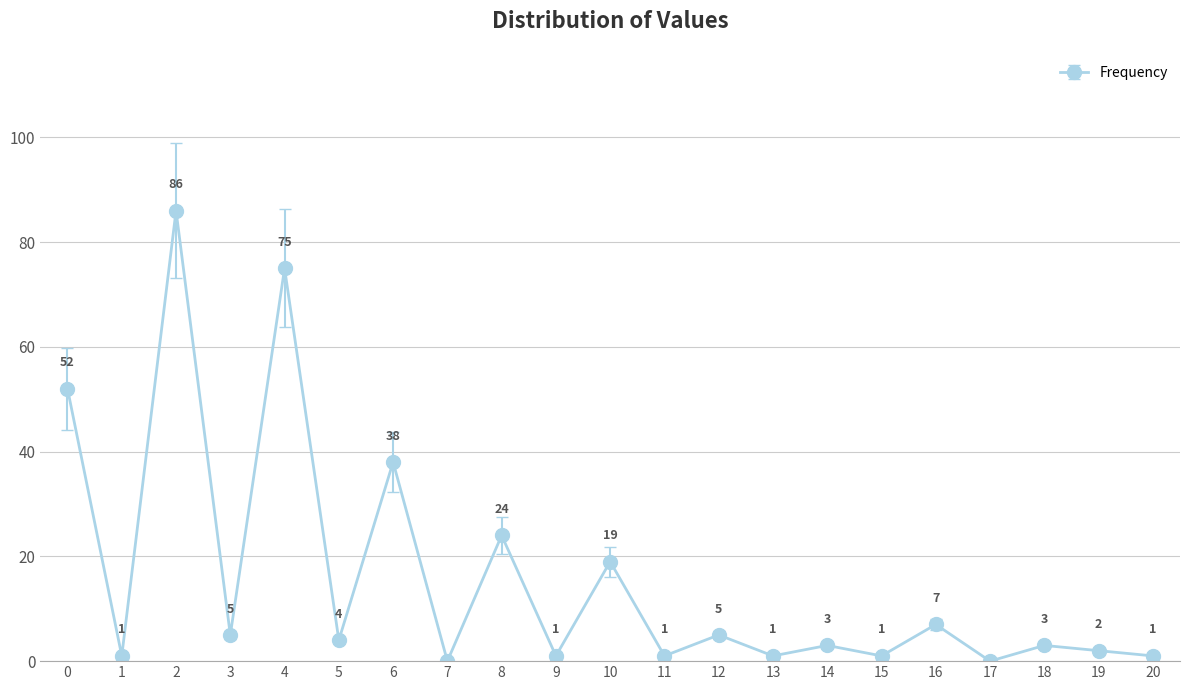

The value at 5 is 4. True or false?

True